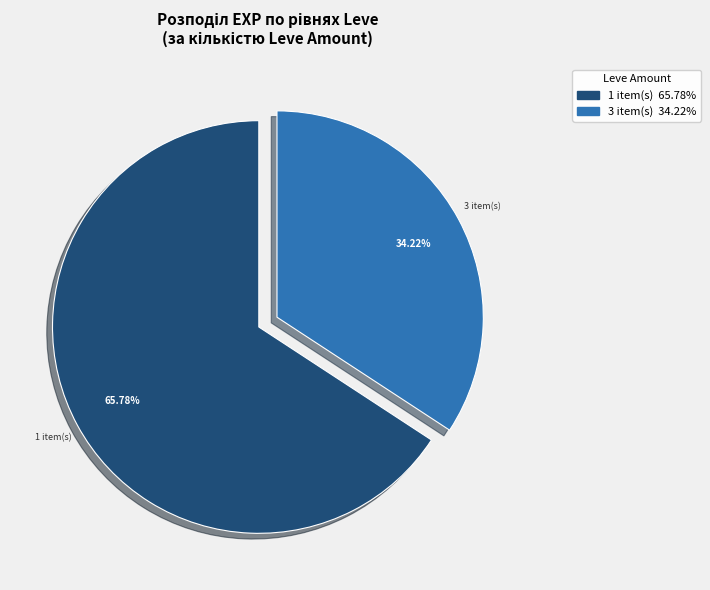

Is there a majority slice in this chart?

Yes